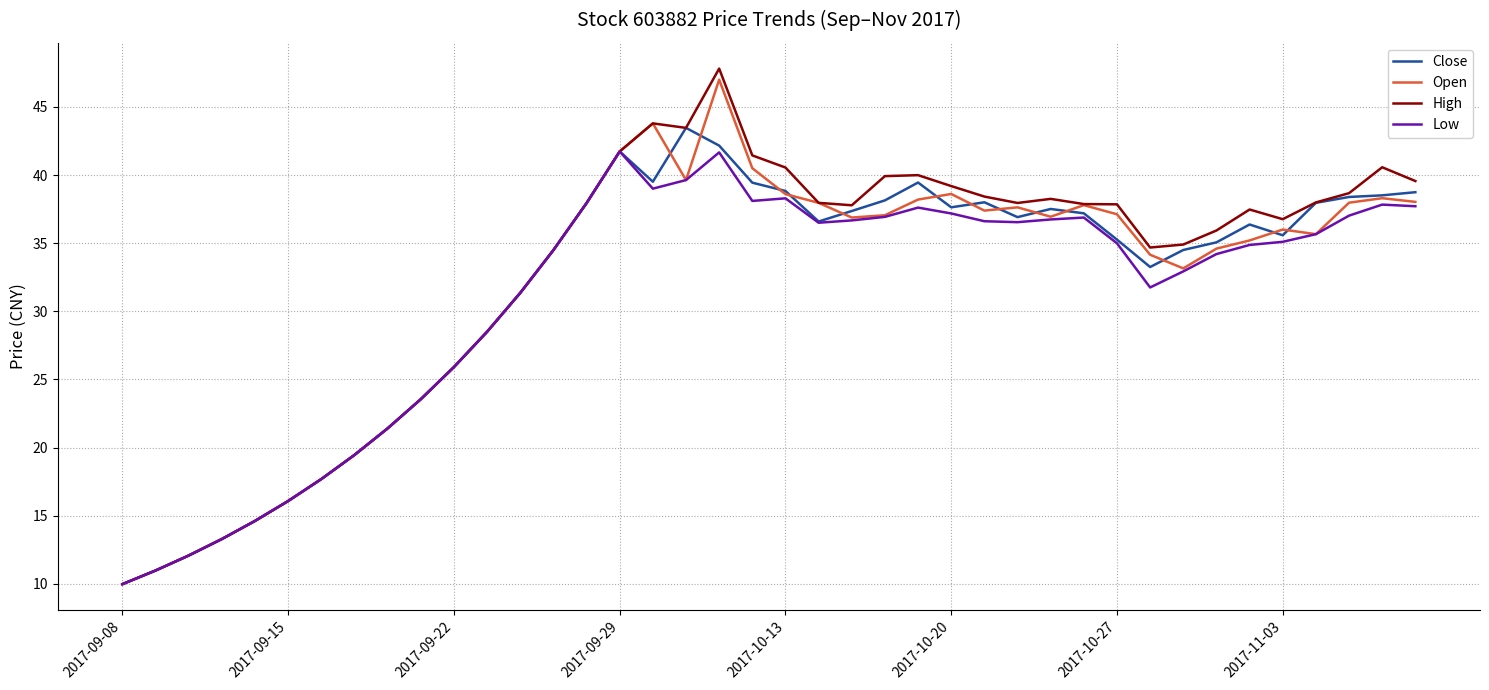

At how many categories does at least one series exceed 14?

36